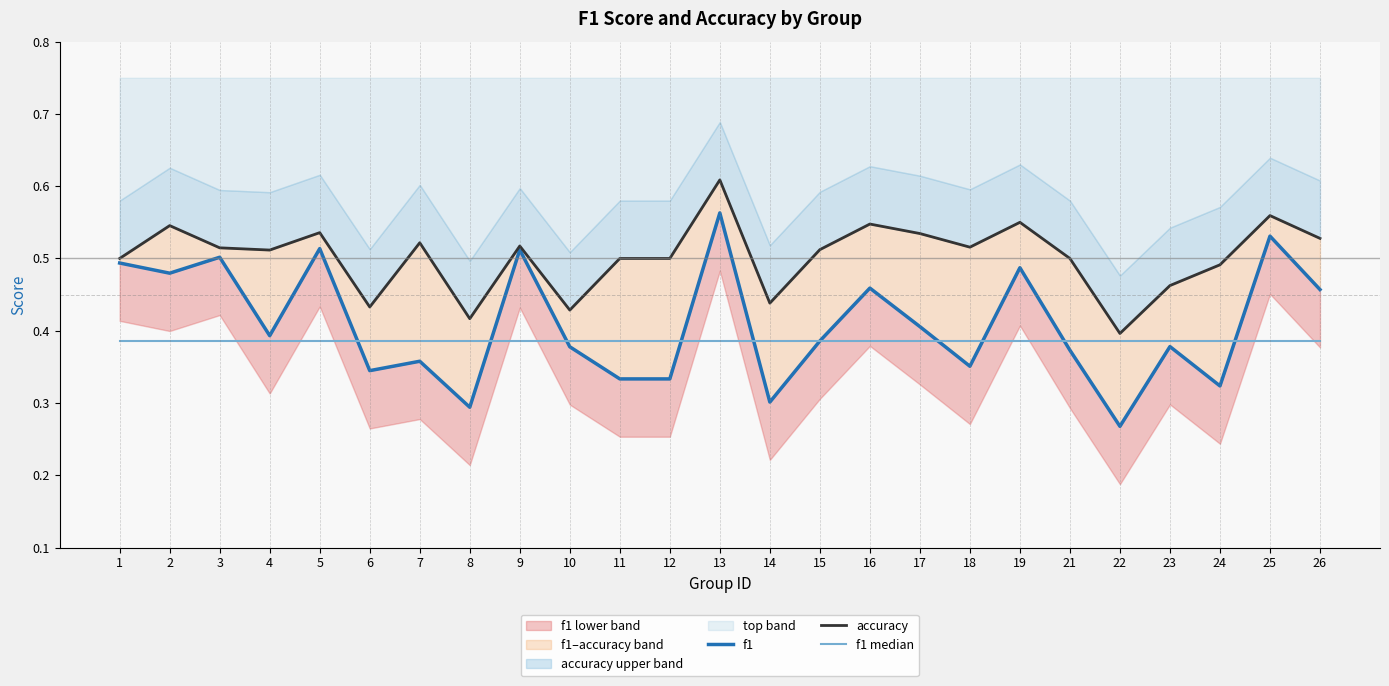

At which label does f1 median reach its peak?

1